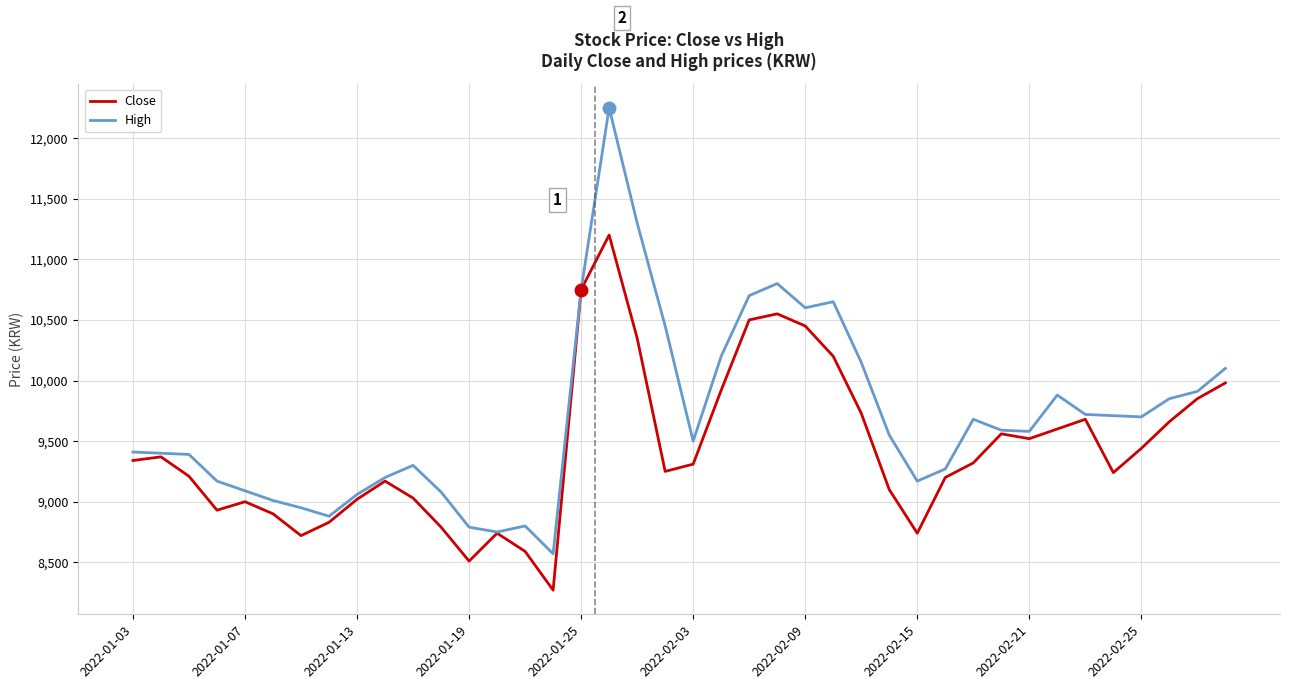

Rank the series by their maximum value, from lowest to highest.

Close, High